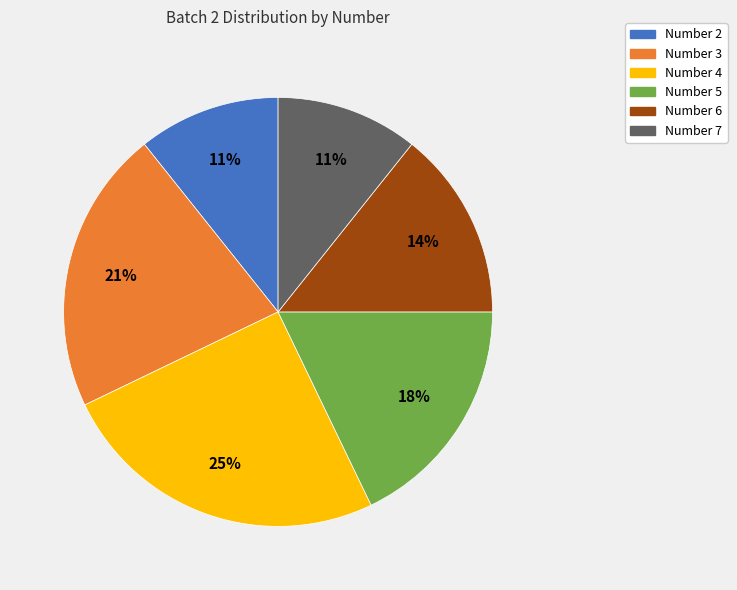

Do Number 4 and Number 6 together represent more than half of the pie?

No